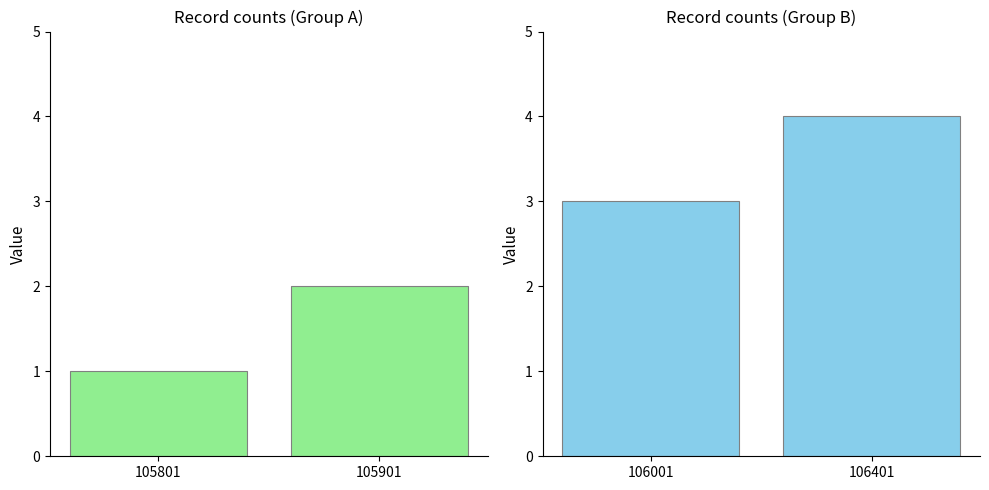

Rank the series by their average value, from highest to lowest.

Group B, Group A